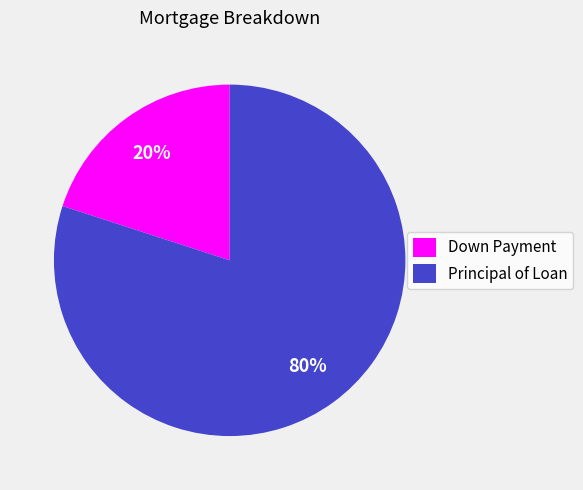

Does Down Payment represent more than half of the total?

No